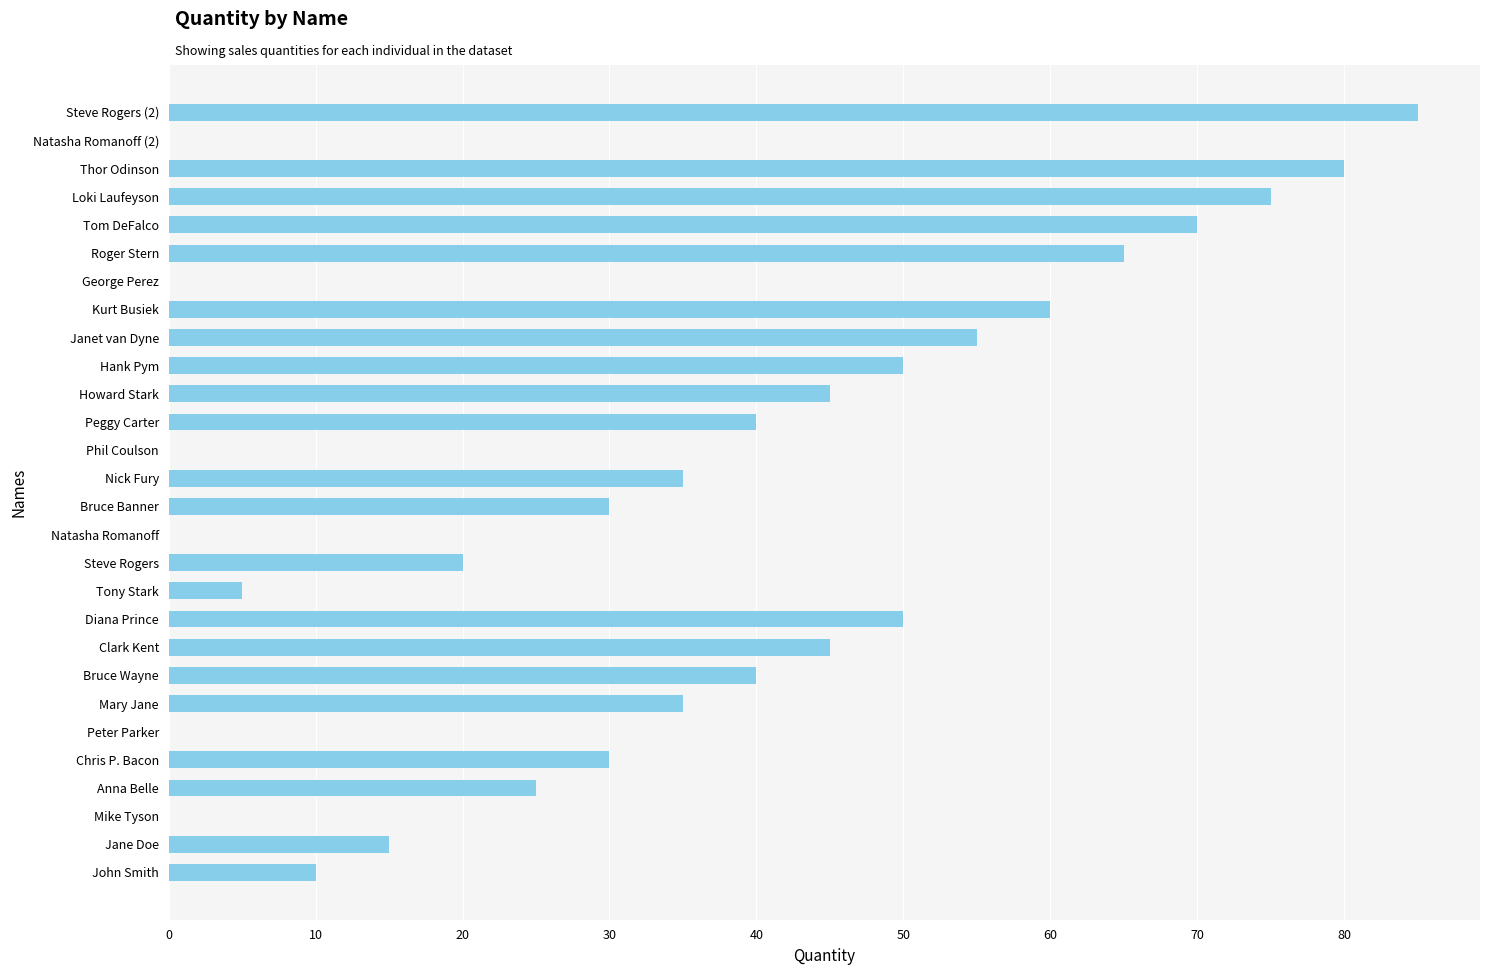

What is the maximum value shown in the chart?

85